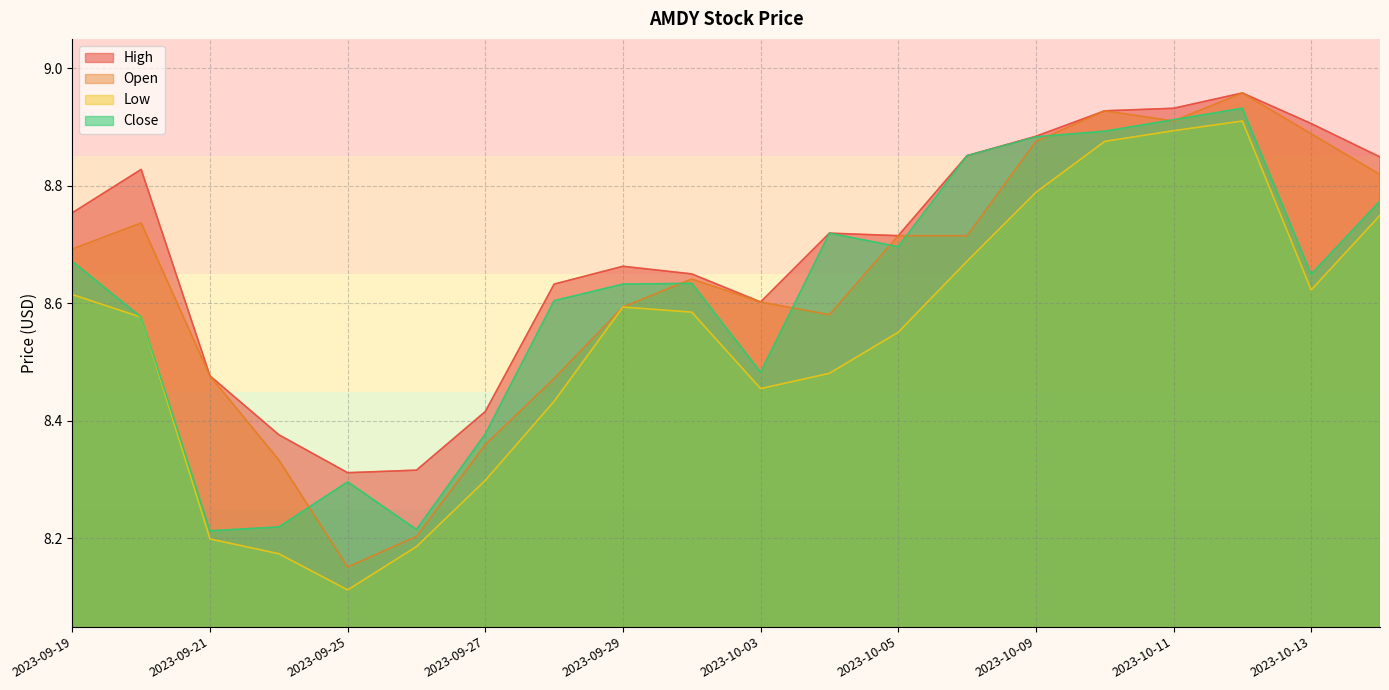

Which series has the largest range (max minus min)?

Open